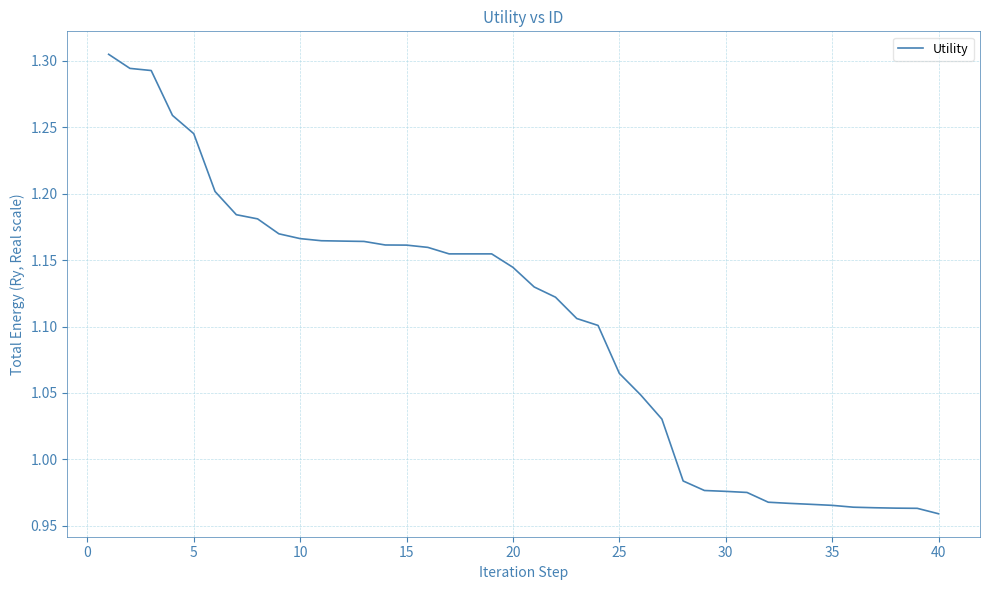

How many lines are shown in the chart?

1